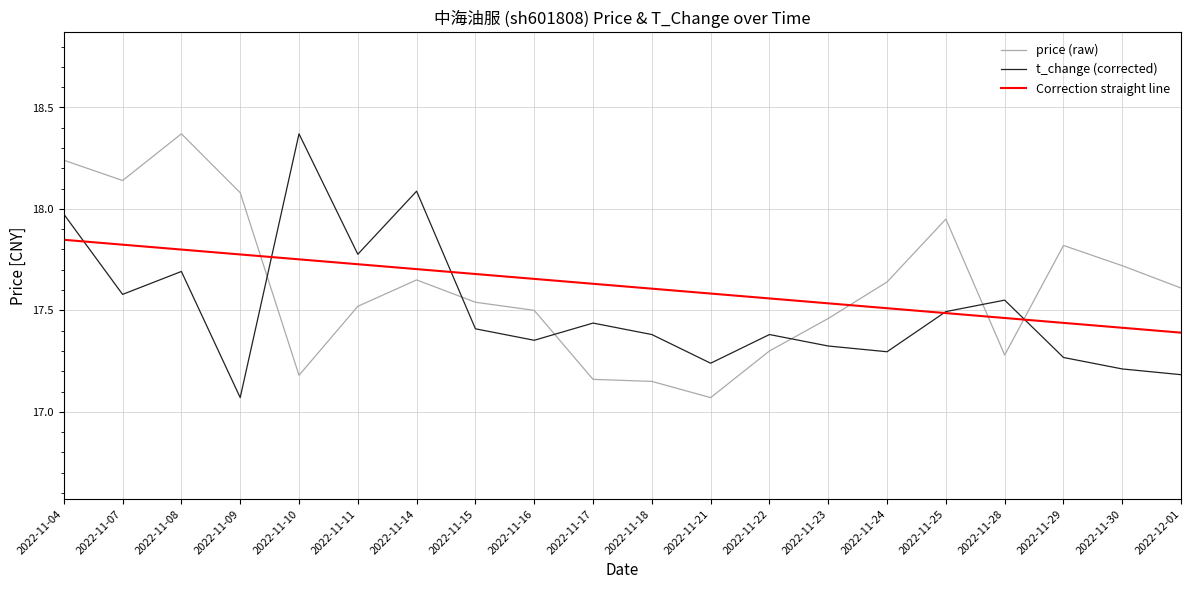

Which series ends up on top after the final intersection of Correction straight line and price (raw)?

price (raw)